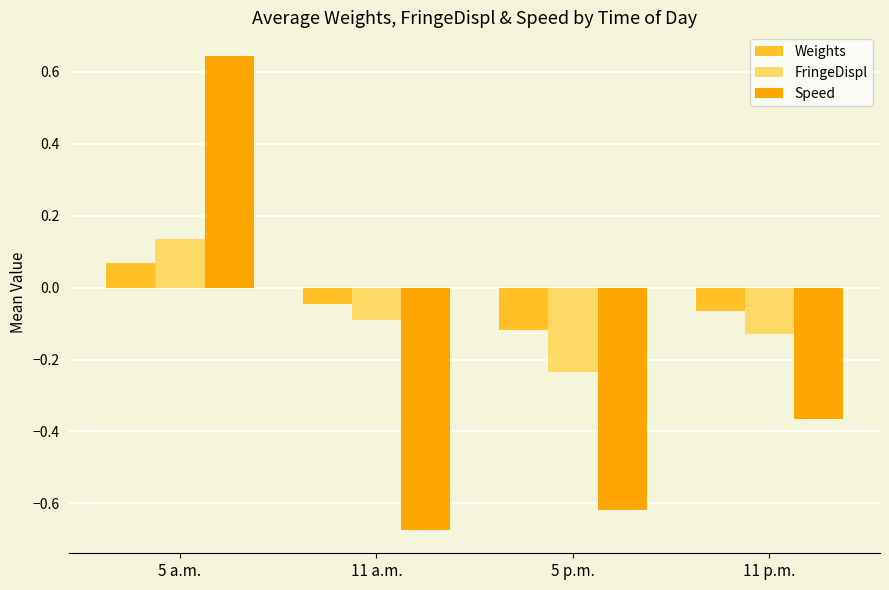

What are all the series names shown in the legend?

Weights, FringeDispl, Speed